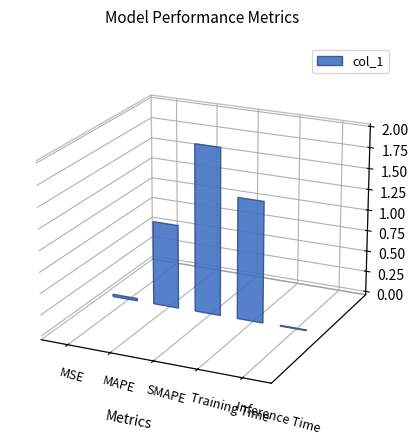

Reading left to right, list all the values displayed in this chart.

0.0	1.0	2.0	1.4	0.0